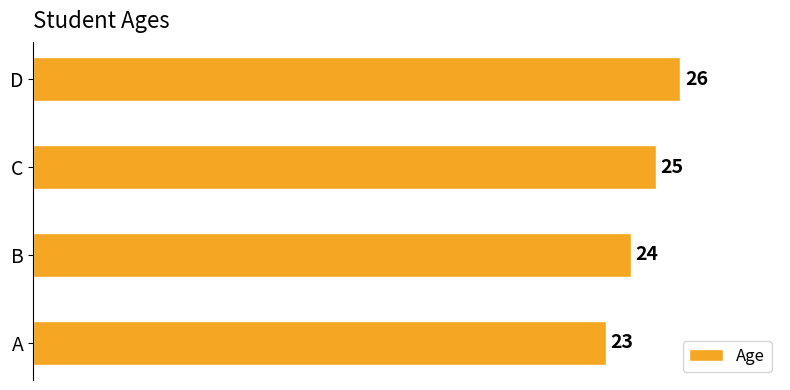

What is the change in value from A to B?

+1